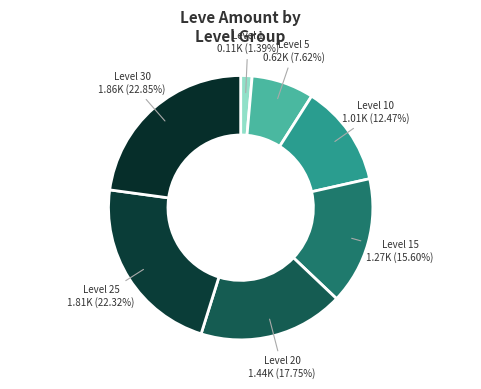

Count the number of slices in the pie.

7